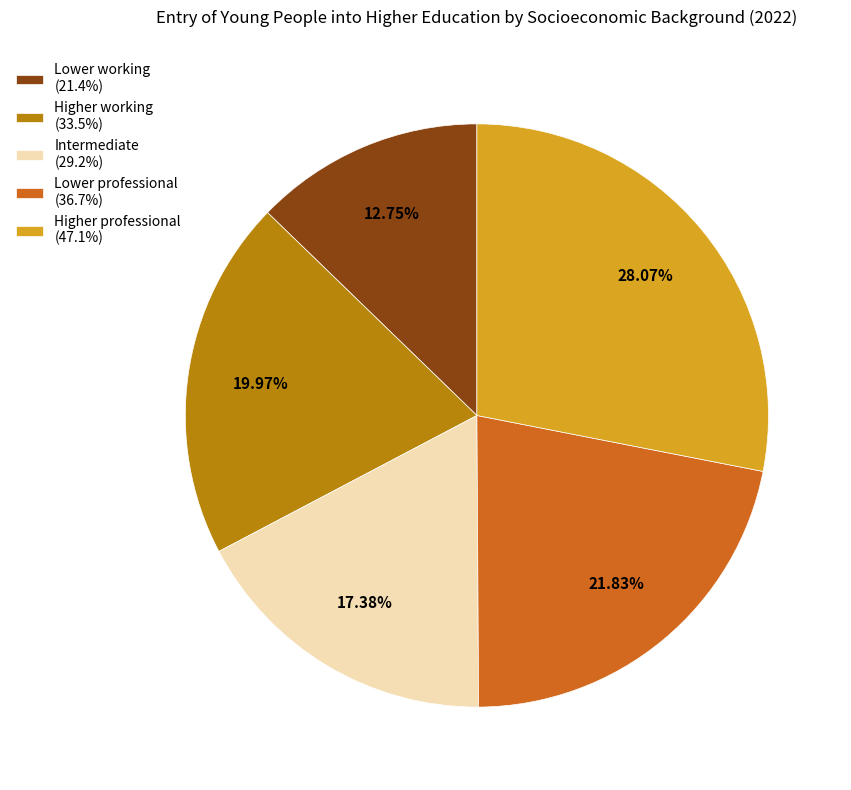

Do Lower working and Lower professional together represent more than half of the pie?

No